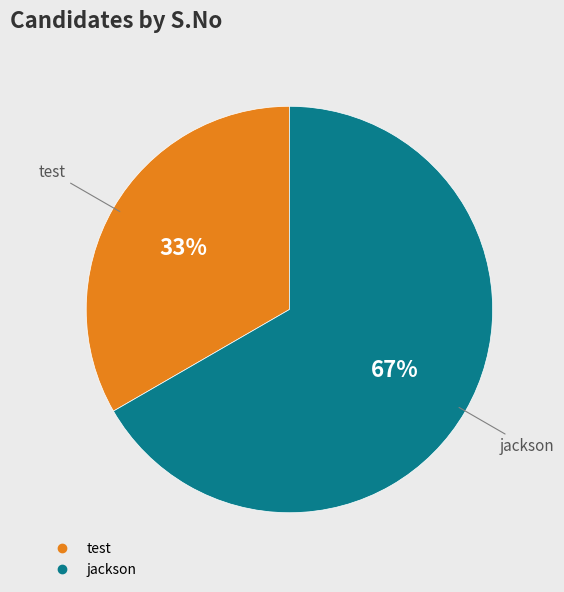

Is test the majority of the pie?

No